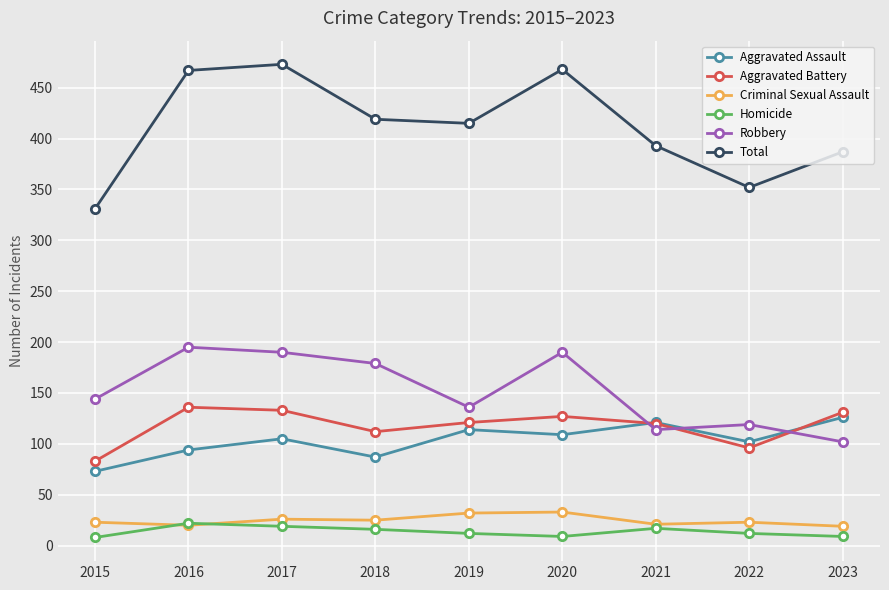

How many data points in Robbery are less than 144?

4